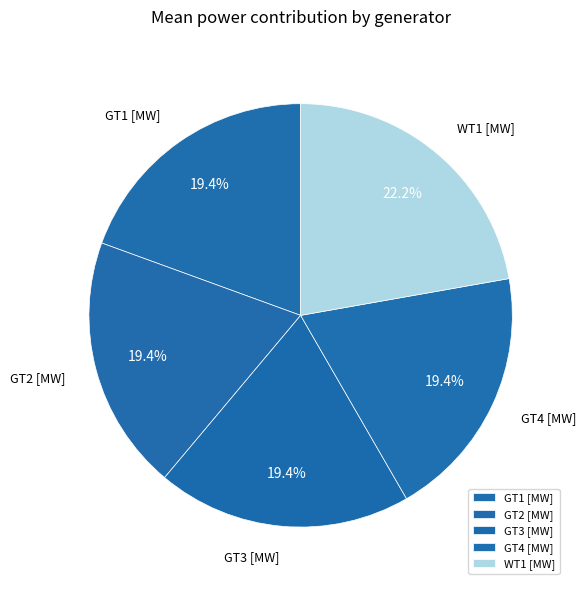

What percentage is NOT represented by GT4 [MW]?

80.6%